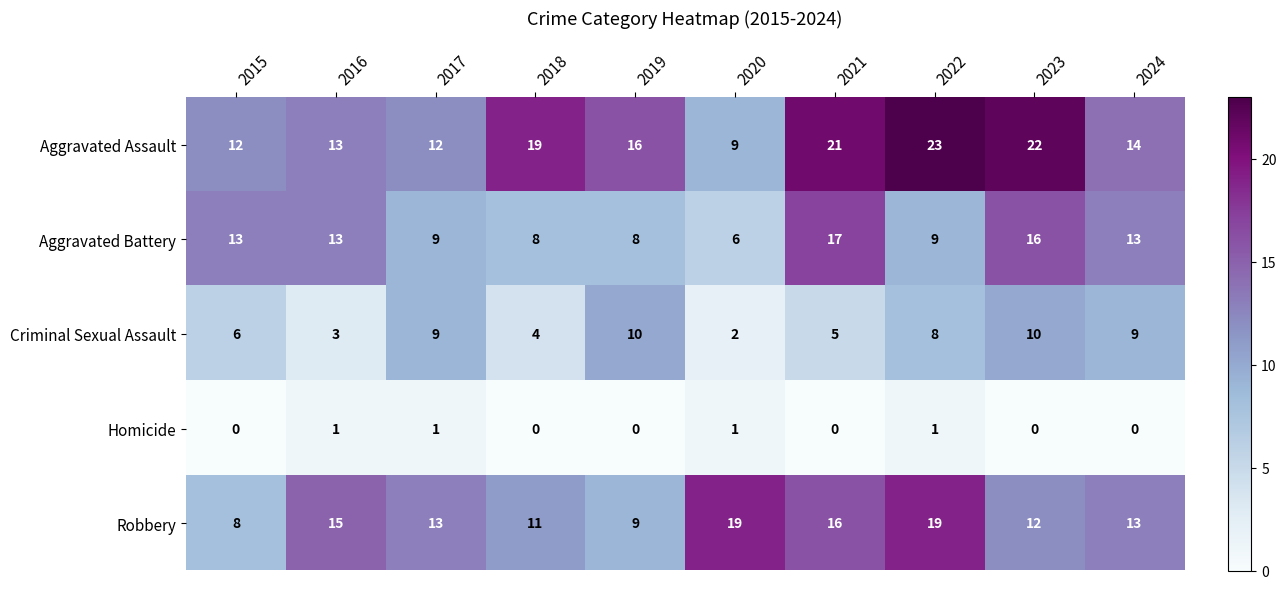

Where is Criminal Sexual Assault nearest to the value 6?

2015